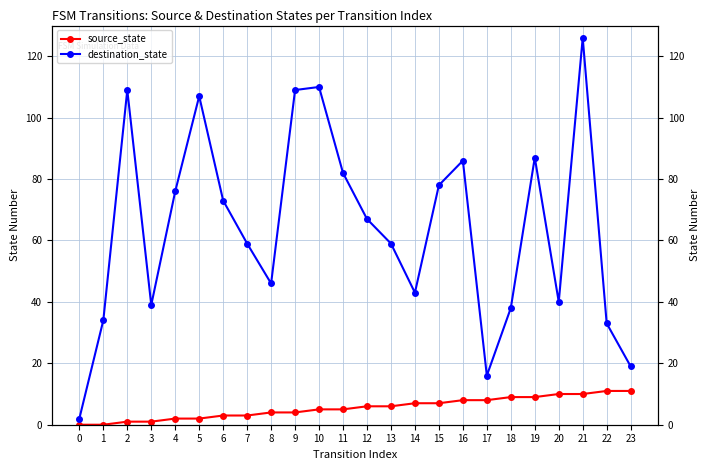

Rank the series by their average value, from lowest to highest.

source_state, destination_state